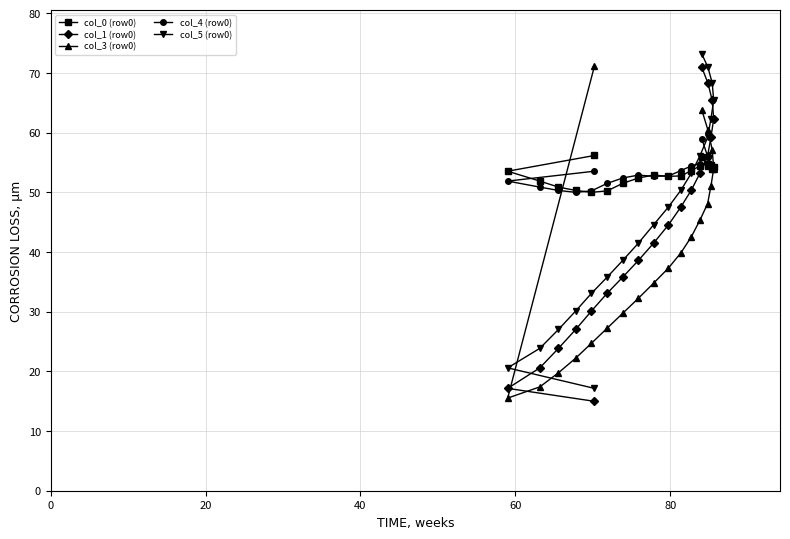

What is the value of the col_0 (row0) point at the 5th from the left?

50.0